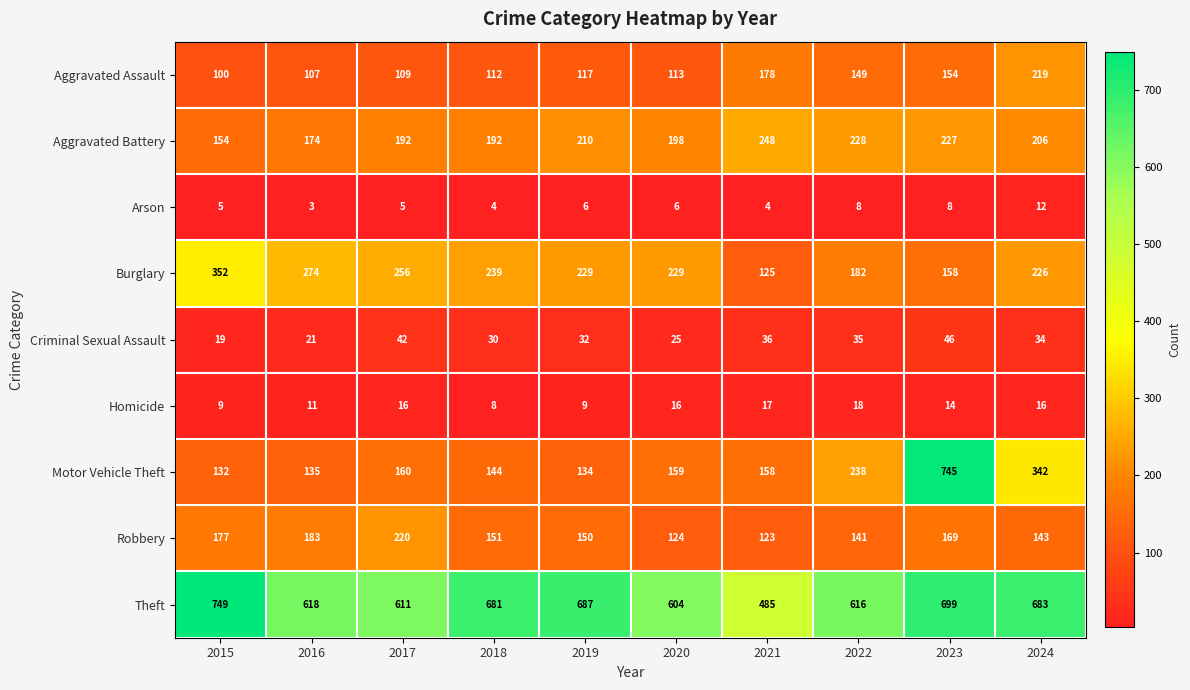

What is the difference between the Aggravated Assault values at 2015 and 2018?

12